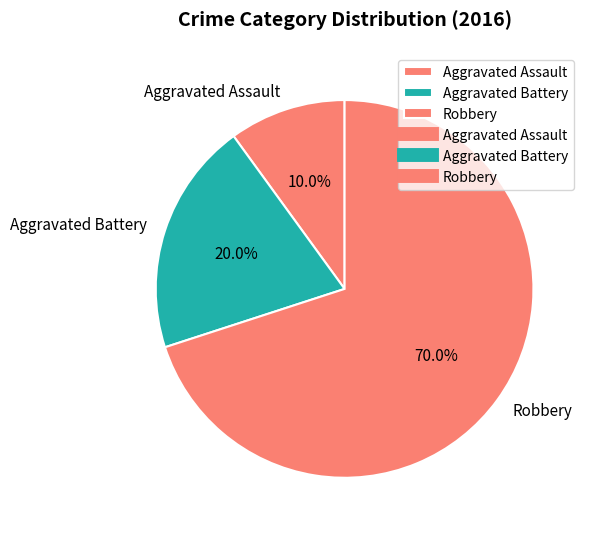

Which category accounts for the majority?

Robbery